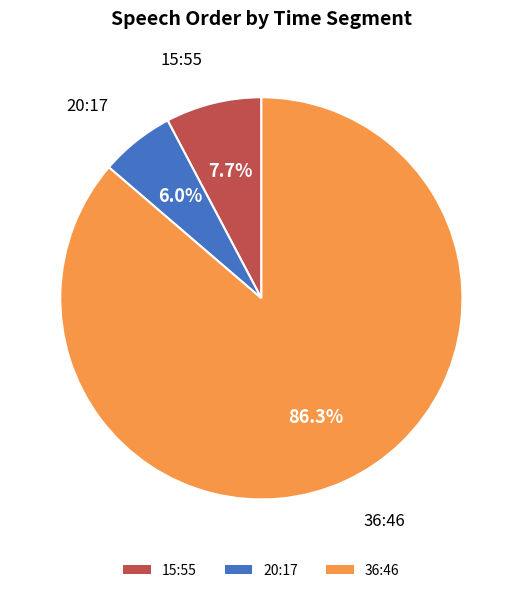

Rank the categories by value from highest to lowest.

36:46, 15:55, 20:17